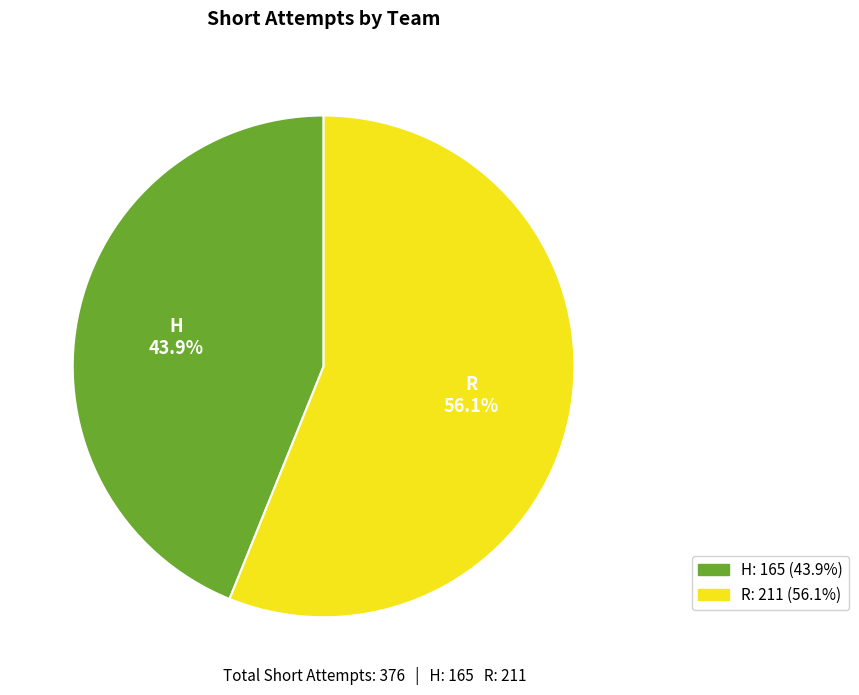

To the nearest percent, what is the average slice percentage?

50%